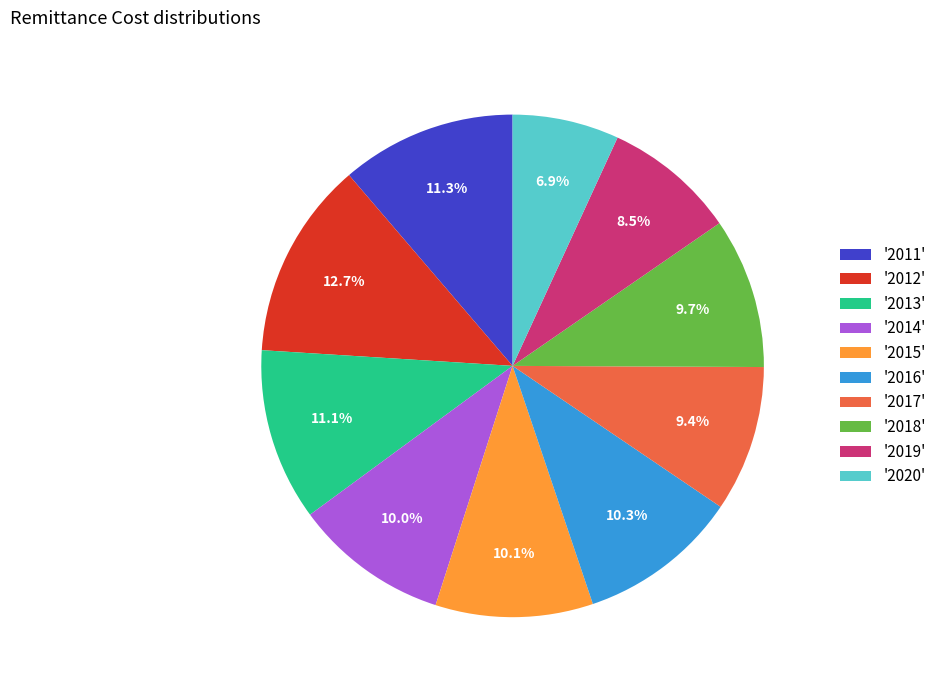

What portion of the pie excludes '2015'?

89.9%